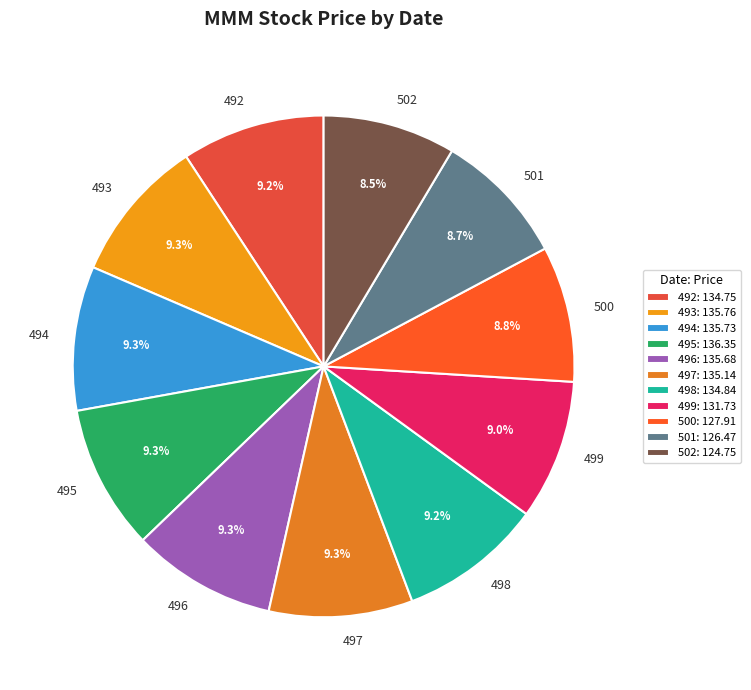

To the nearest percent, what is the average slice percentage?

9%